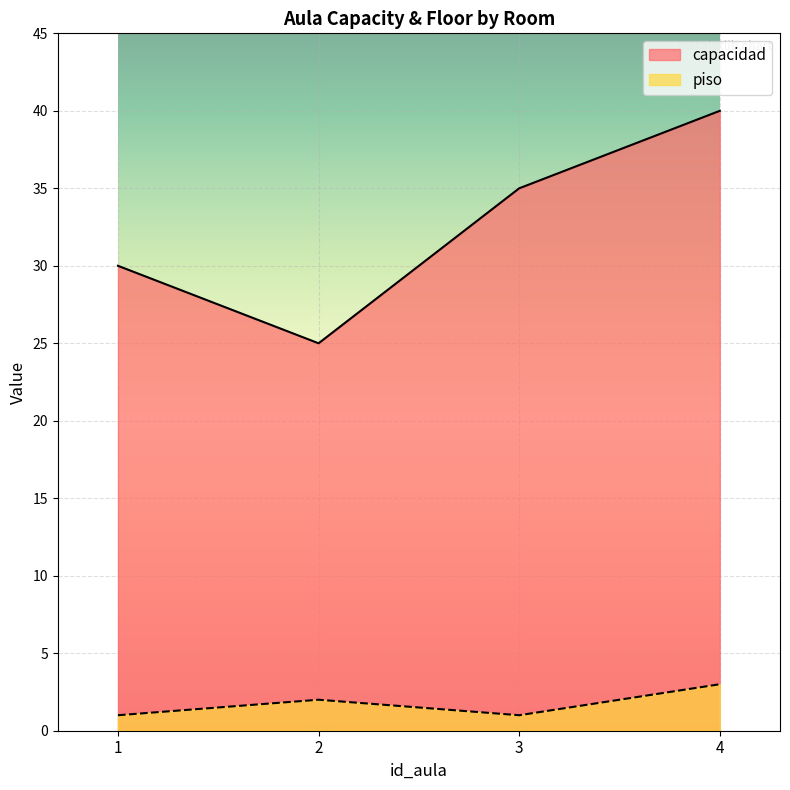

Where is the first local minimum for capacidad?

2